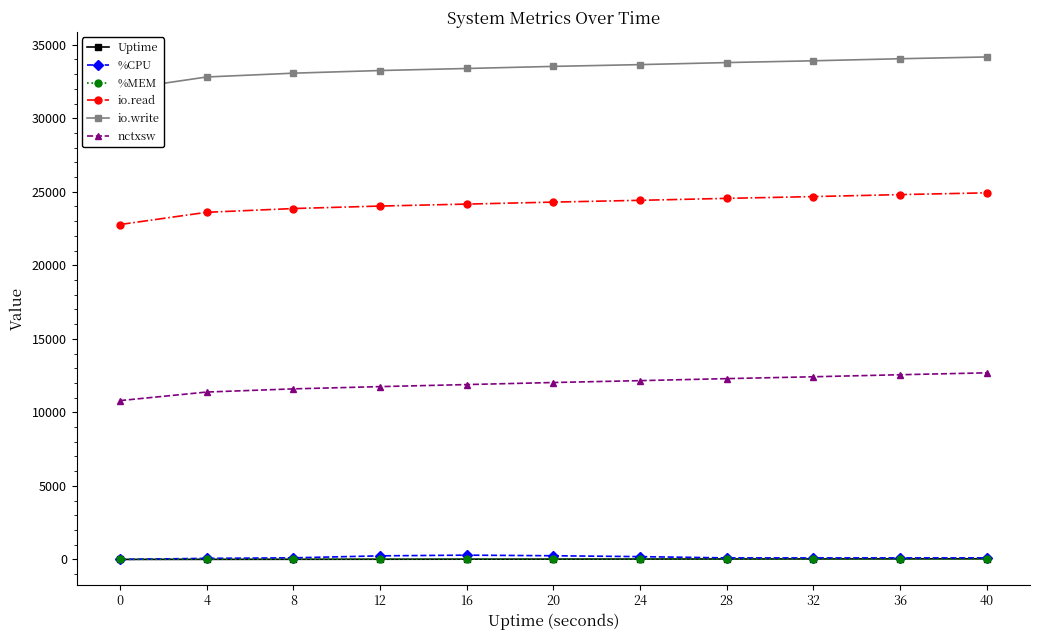

True or false: io.write and %CPU intersect in this chart.

False